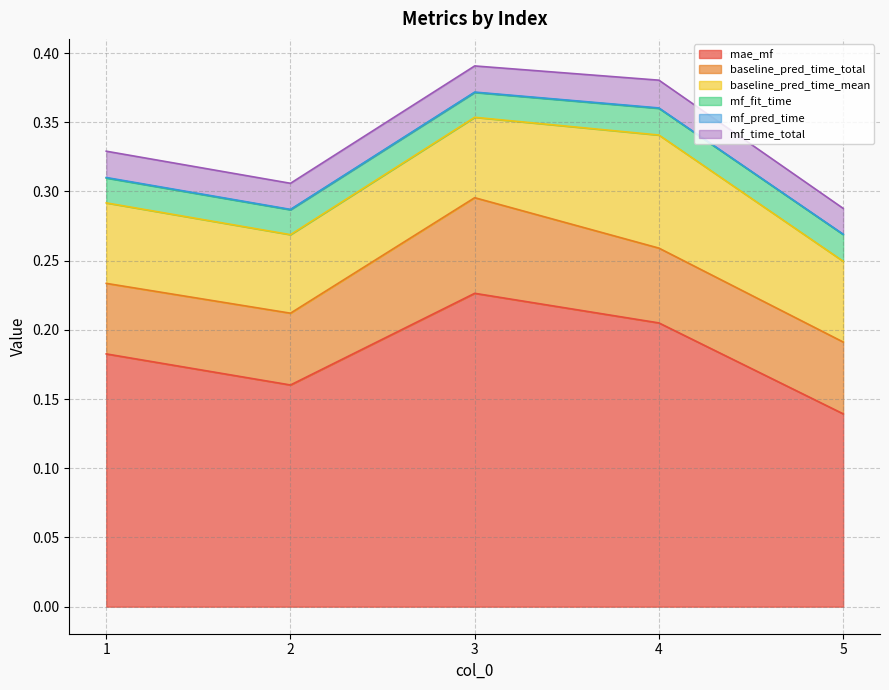

Read the baseline_pred_time_total value at 4.

0.1